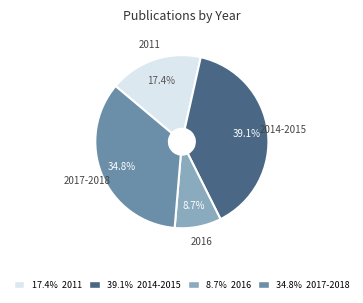

Approximately how many times larger is the value at 39.1% 2014-2015 compared to 8.7% 2016?

4.5